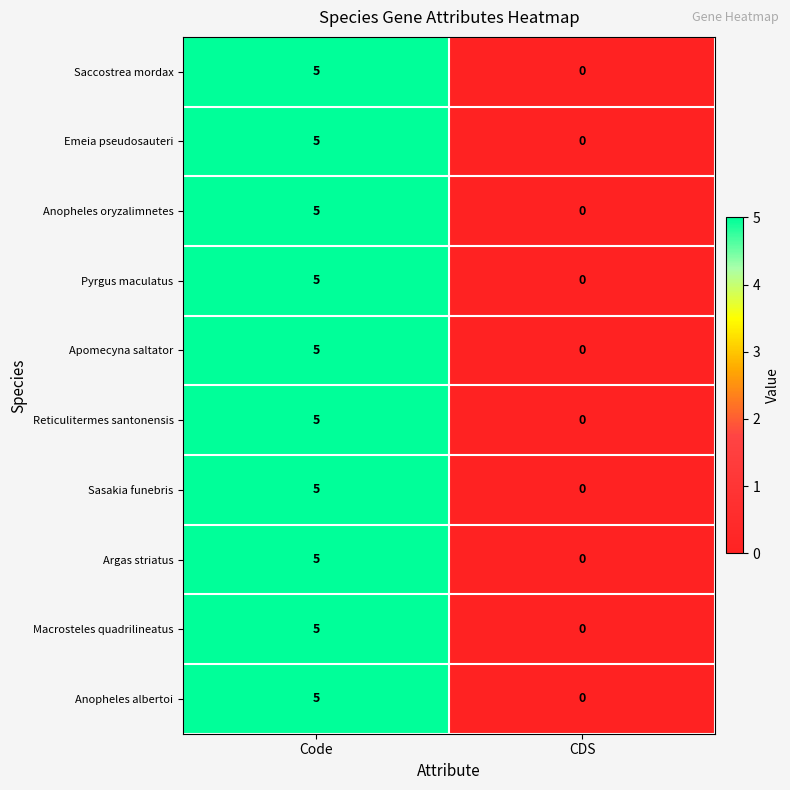

Reading left to right, list all the values displayed in this chart.

Saccostrea mordax: Code=5	CDS=0
Emeia pseudosauteri: Code=5	CDS=0
Anopheles oryzalimnetes: Code=5	CDS=0
Pyrgus maculatus: Code=5	CDS=0
Apomecyna saltator: Code=5	CDS=0
Reticulitermes santonensis: Code=5	CDS=0
Sasakia funebris: Code=5	CDS=0
Argas striatus: Code=5	CDS=0
Macrosteles quadrilineatus: Code=5	CDS=0
Anopheles albertoi: Code=5	CDS=0